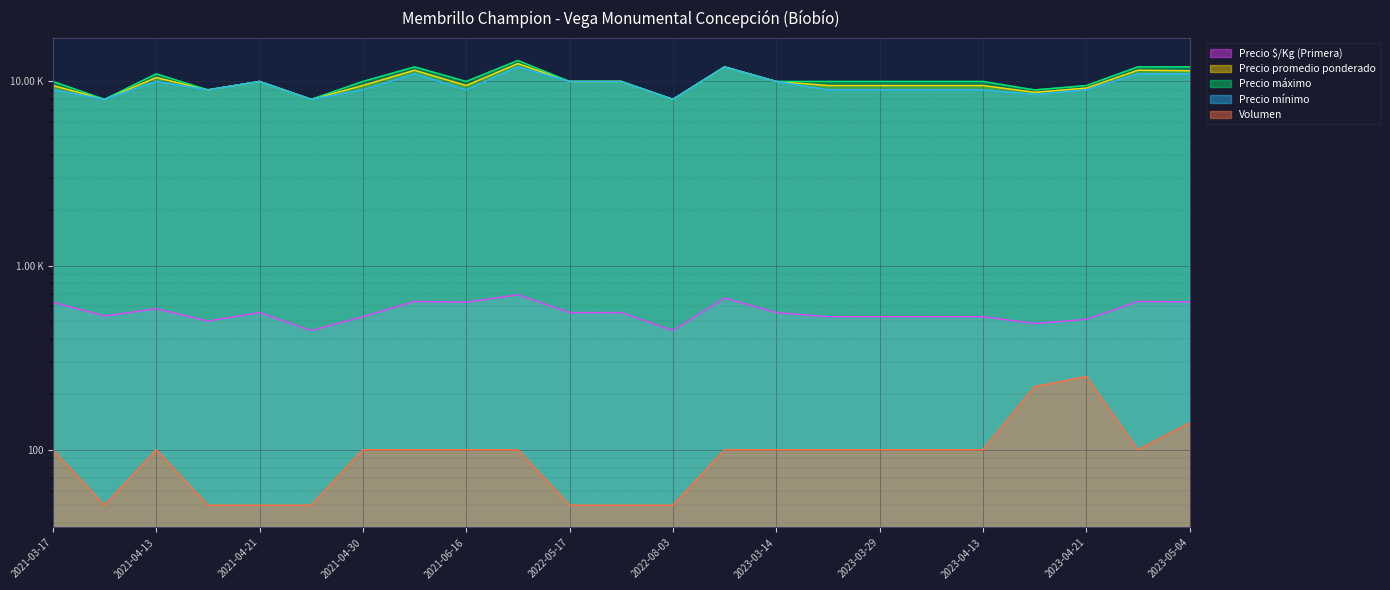

How many categories are shown in the chart?

23